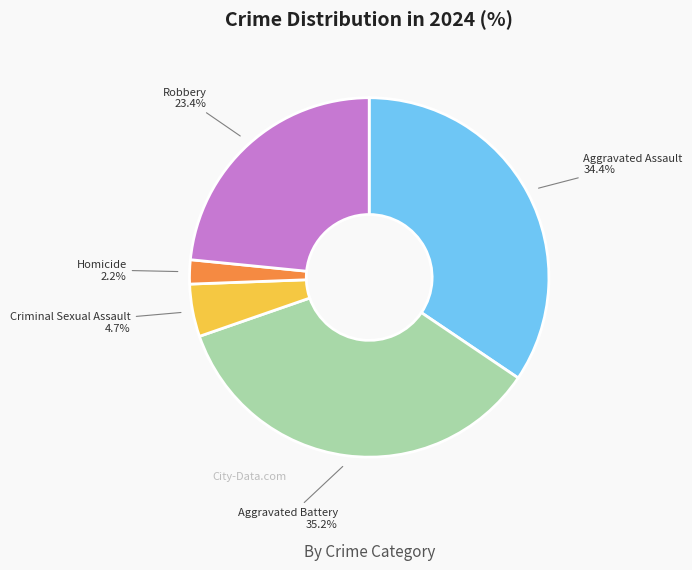

Is there a majority slice in this chart?

No